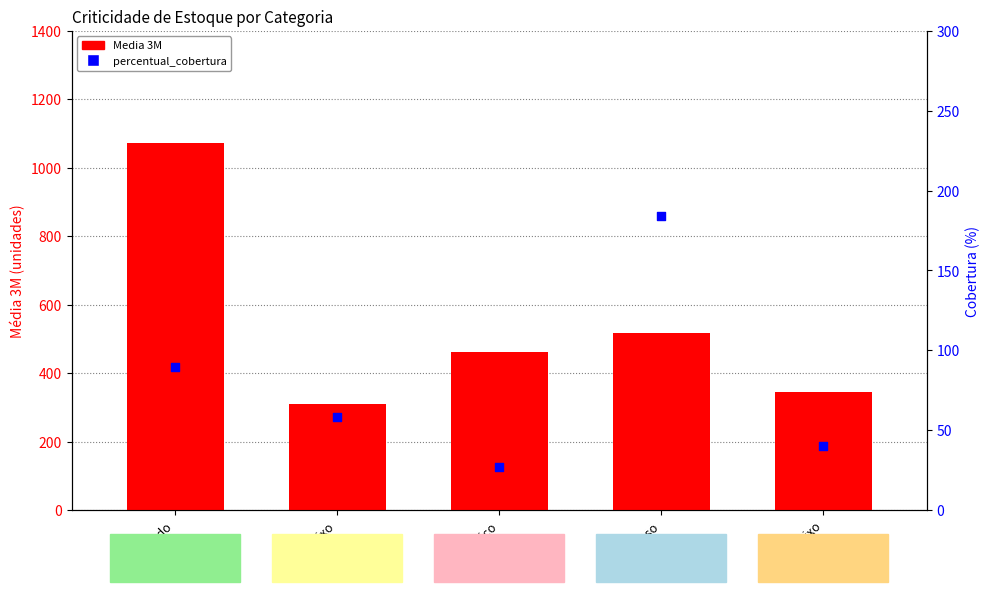

Which series has the largest Y range (max minus min)?

Media 3M